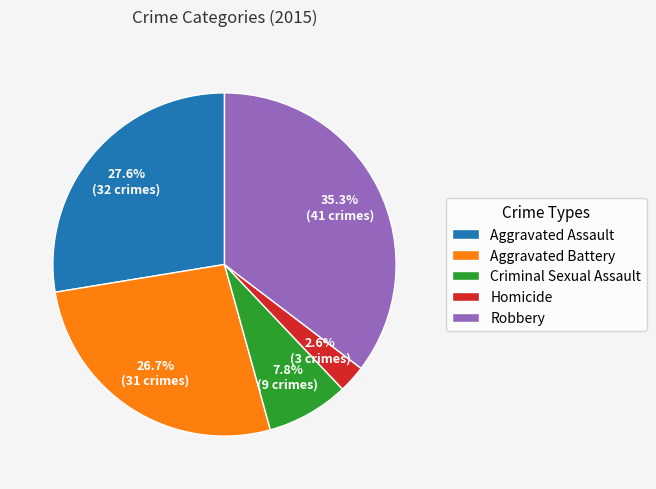

Which slice is the largest?

Robbery